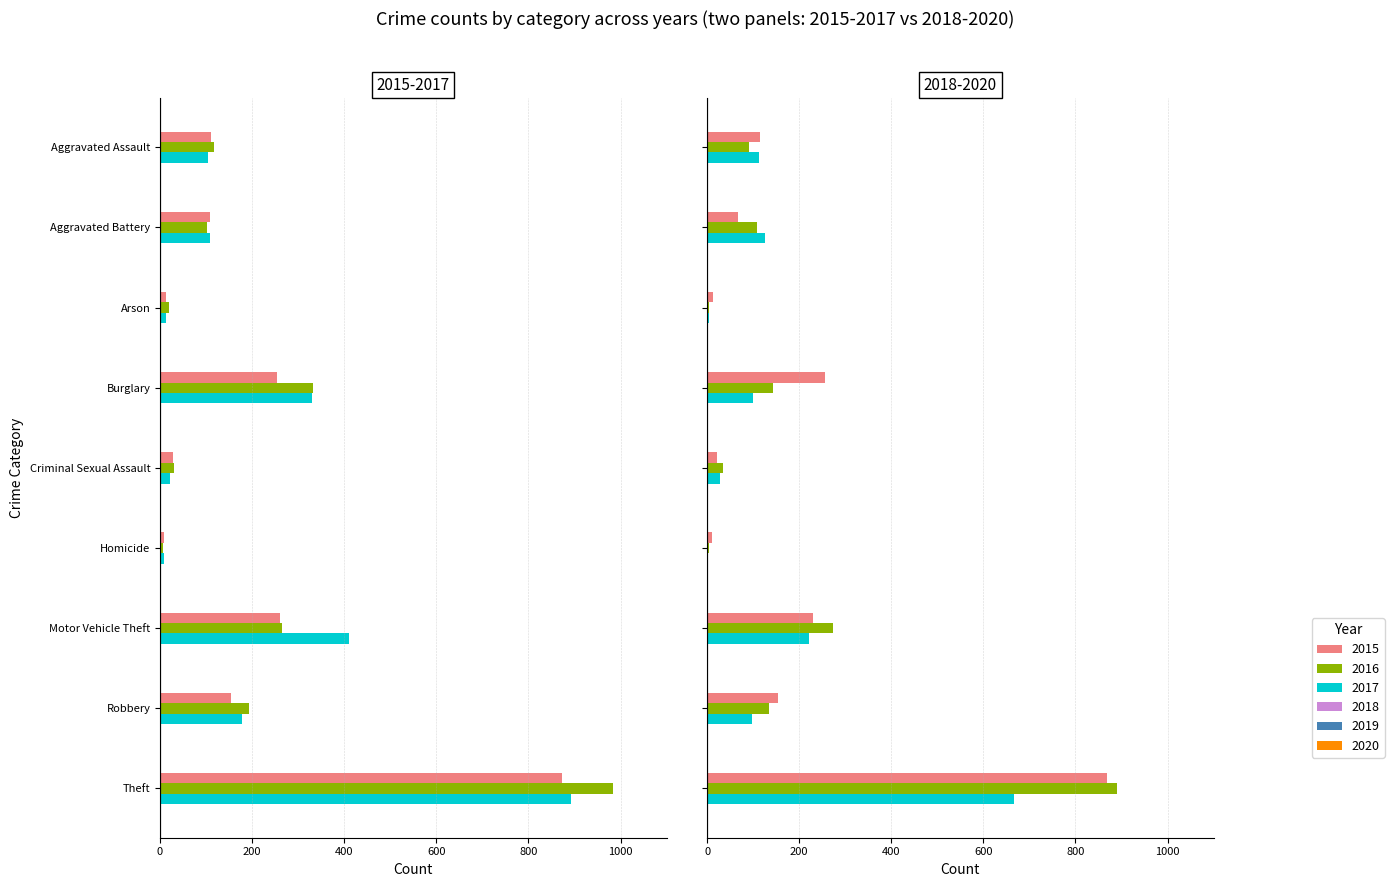

What is the sum of all 2019 values?

1687